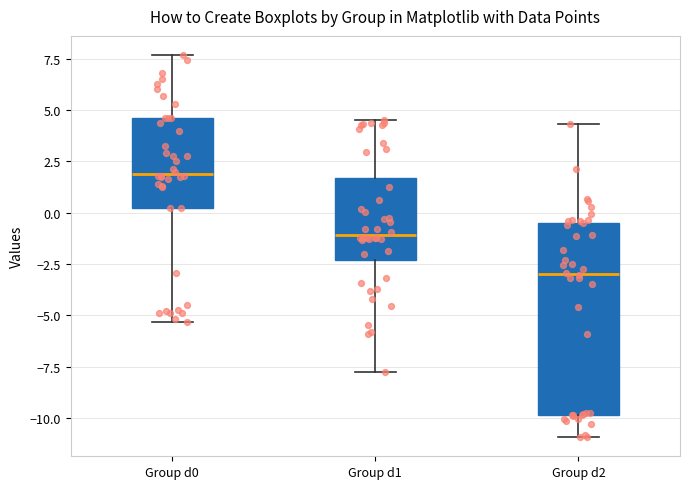

Reading left to right, read every box against the y-axis: the position of its median line, the range the box covers, and the ends of its whiskers. The values are not printed on the chart, so give them approximately, as read against the axis.

Group d0: median 2.0, box 0.0 to 4.5, whiskers -5.5 to 7.5
Group d1: median -1.0, box -2.5 to 1.5, whiskers -8.0 to 4.5
Group d2: median -3.0, box -10.0 to -0.5, whiskers -11.0 to 4.5